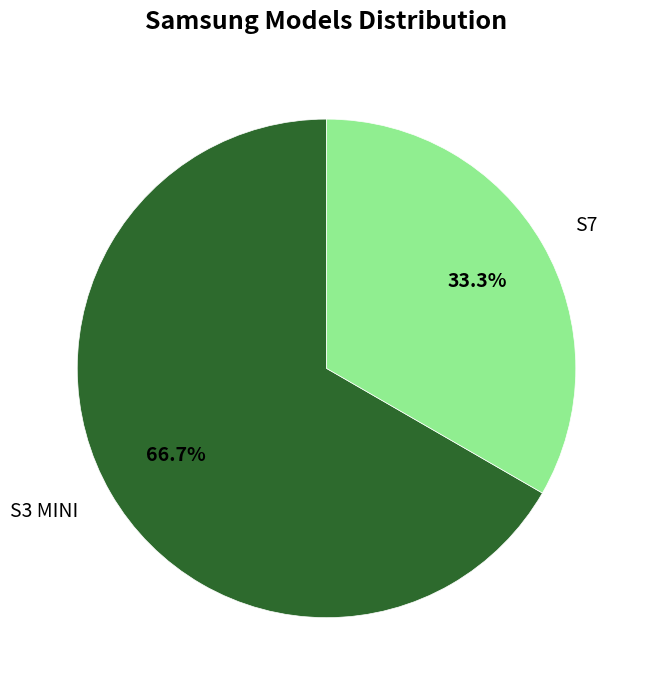

The S7 slice represents 21% of the pie. True or false?

False